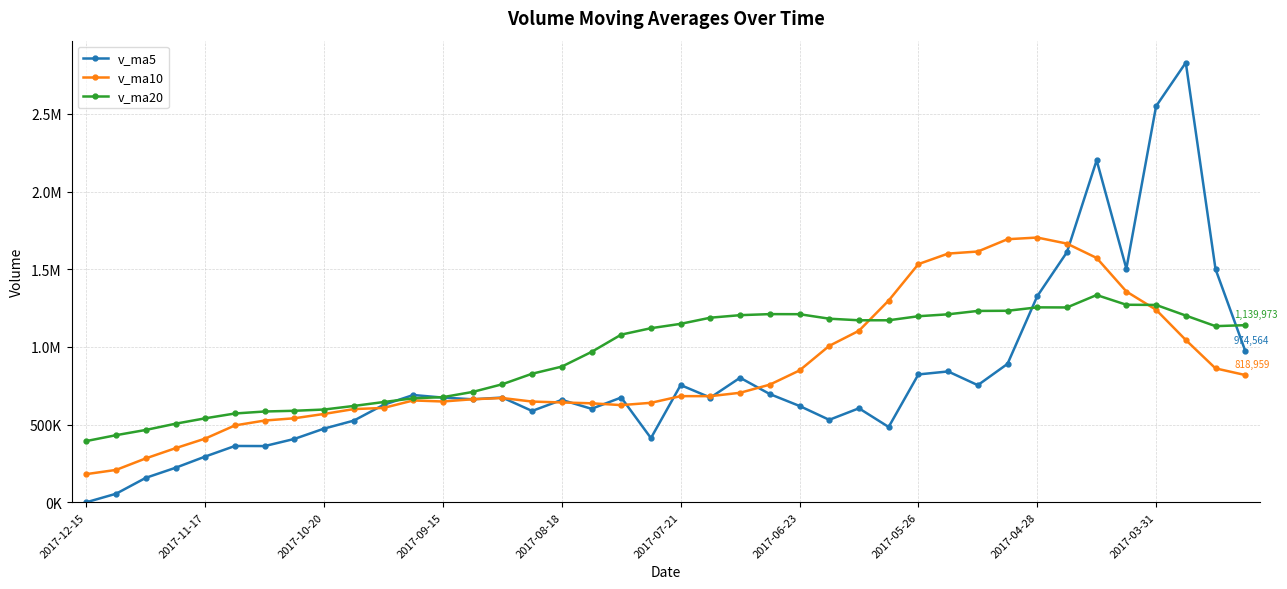

Does the chart have visible grid lines?

Yes